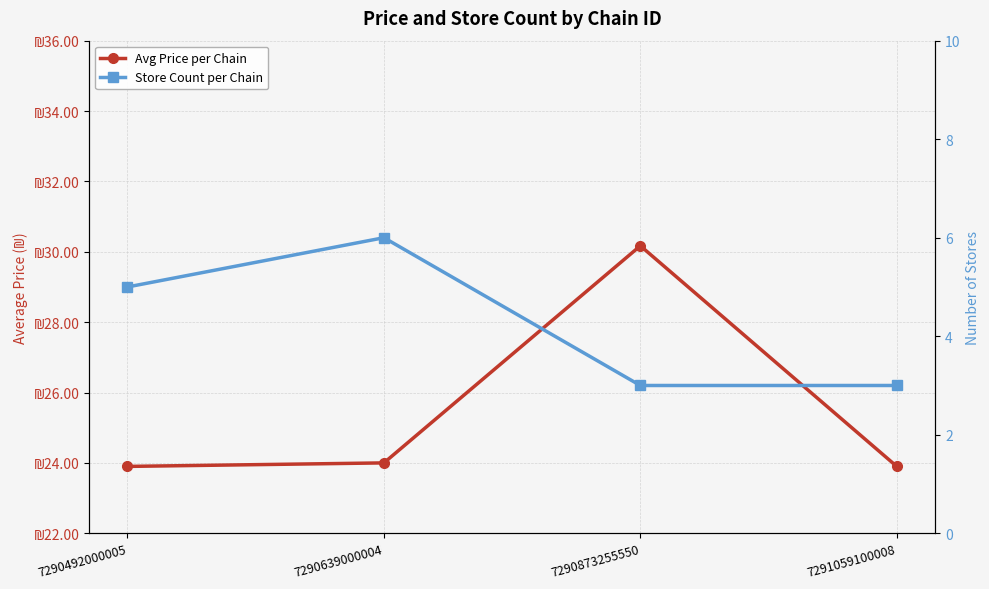

Which series has the widest spread of values?

Avg Price per Chain